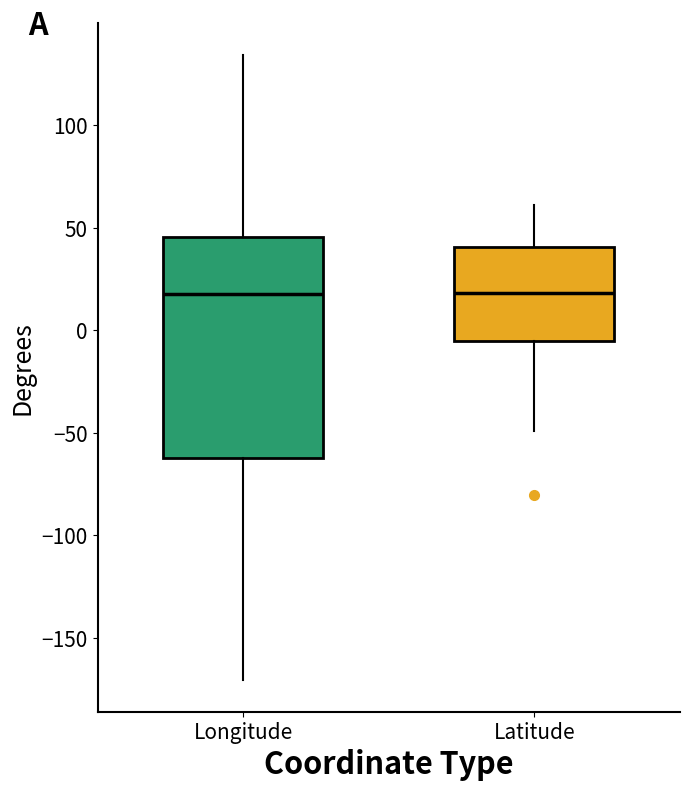

Reading left to right, read every box against the y-axis: the position of its median line, the range the box covers, and the ends of its whiskers. The values are not printed on the chart, so give them approximately, as read against the axis.

Longitude: median 20, box -60 to 45, whiskers -170 to 135
Latitude: median 20, box -5 to 40, whiskers -50 to 60